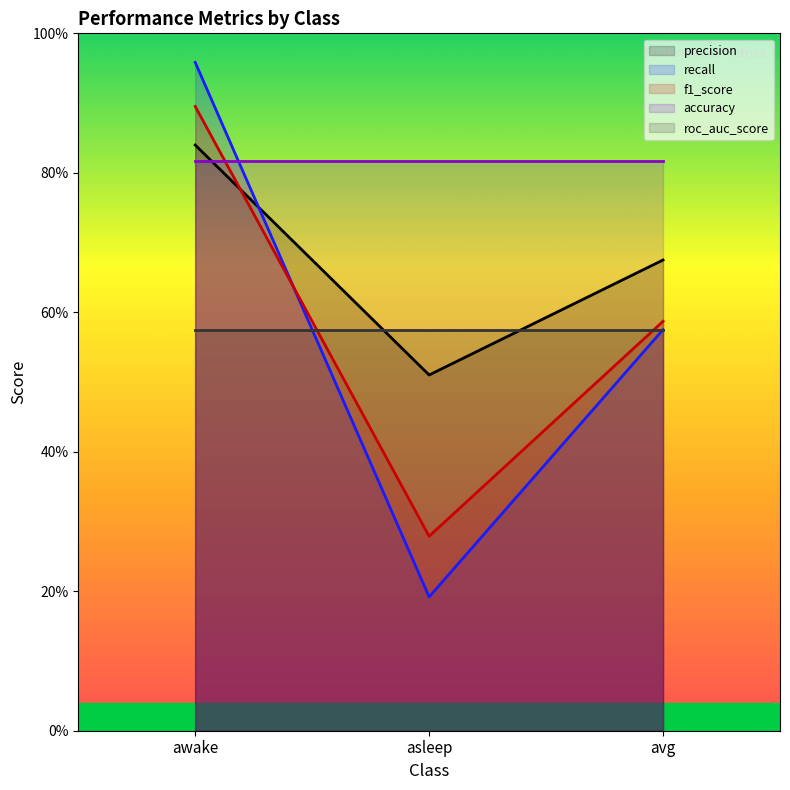

What position from the left is asleep?

2